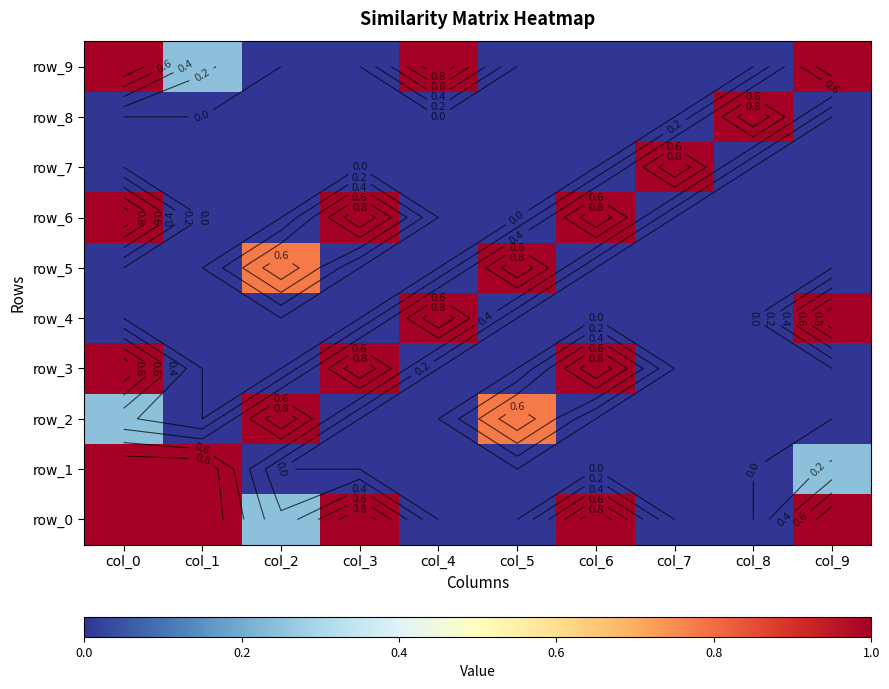

Is it true that row_0 equals 1.8 at col_6?

False